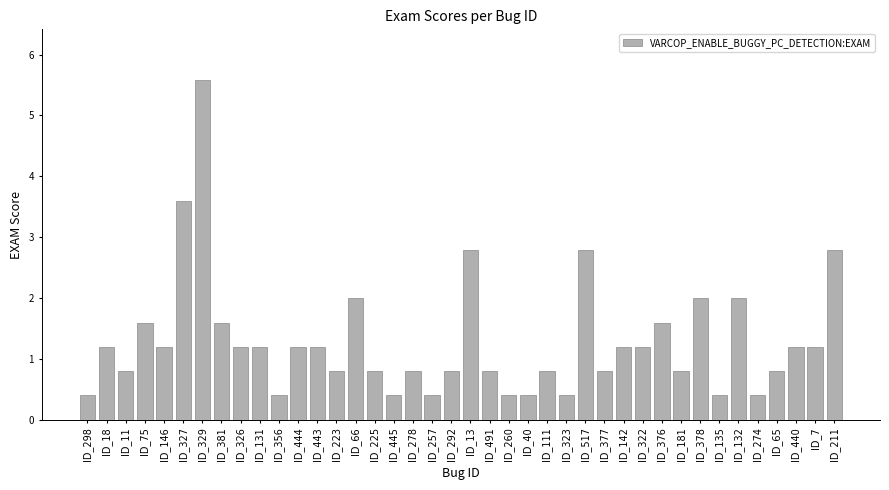

What is the change in value from ID_11 to ID_260?

-0.4